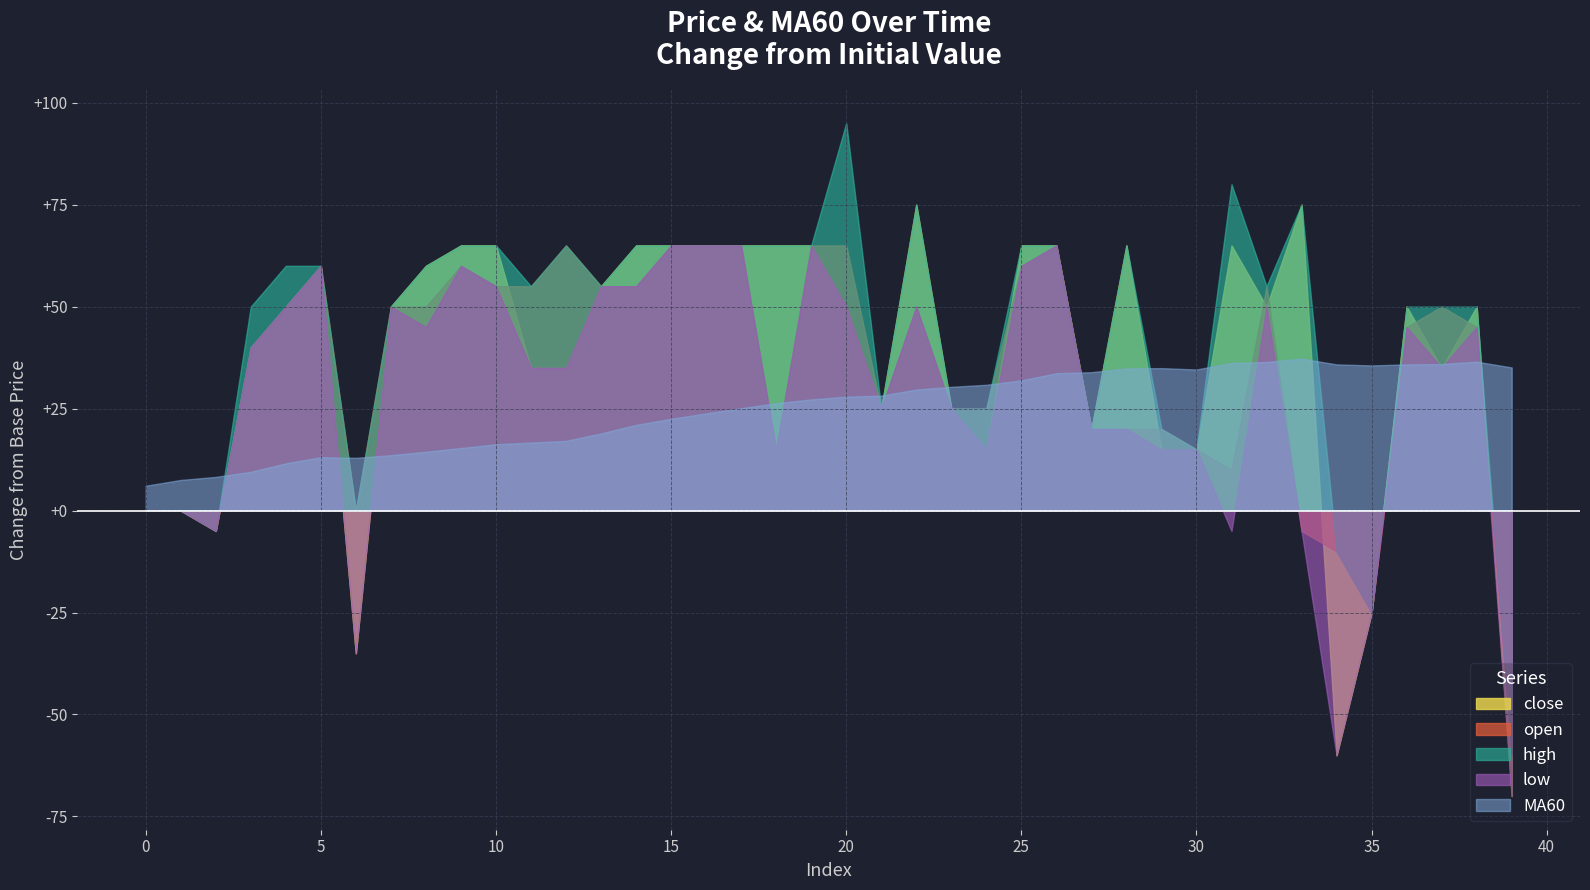

Rank the categories by close value from highest to lowest.

22, 33, 9, 10, 14, 15, 16, 17, 18, 19, 25, 26, 28, 31, 5, 8, 13, 4, 7, 20, 32, 36, 38, 3, 11, 12, 37, 21, 23, 27, 24, 29, 30, 0, 1, 2, 35, 6, 34, 39